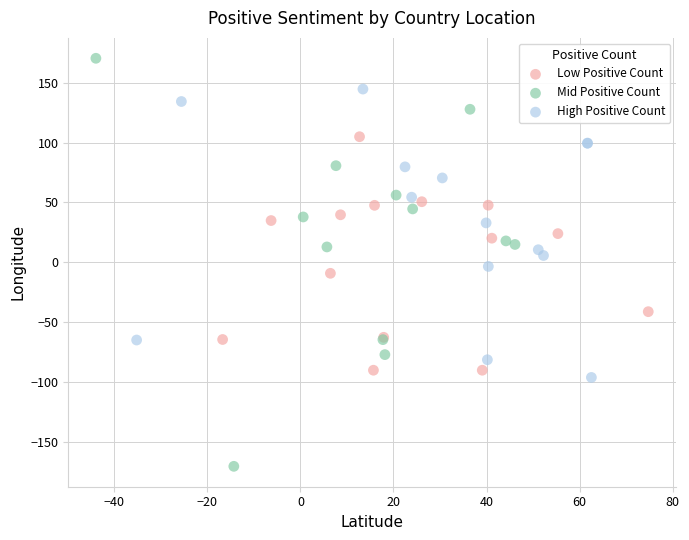

Which series contains the highest Y value?

Mid Positive Count